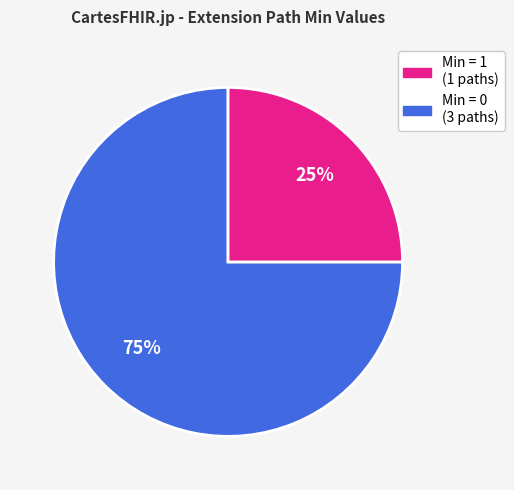

Is there any slice that represents more than half of the pie?

Yes